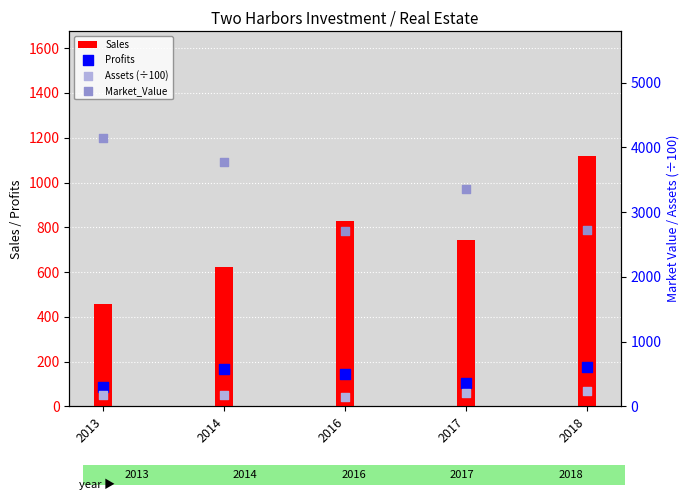

At how many categories does at least one series exceed 336?

5